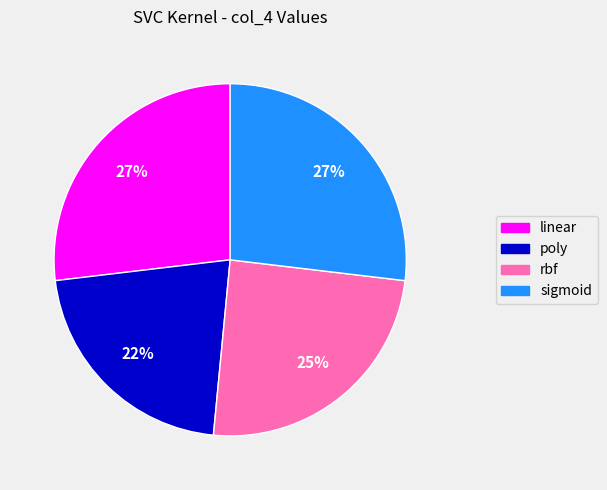

How many slices are in this pie chart?

4